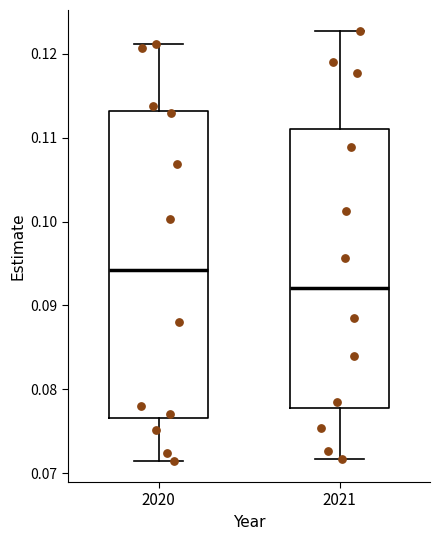

Which box is the tallest, from its lower edge to its upper edge?

2020